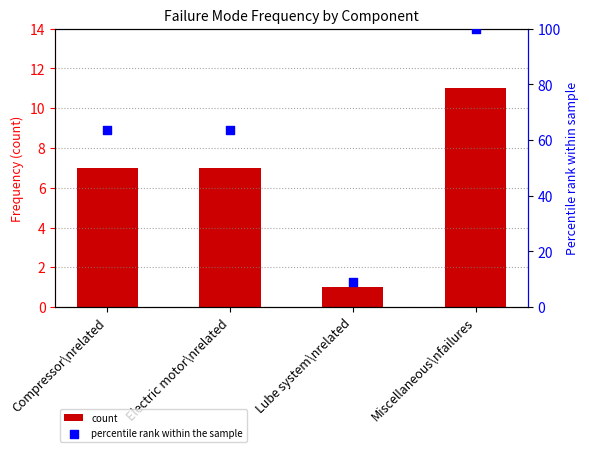

Is the value of percentile rank within the sample at Miscellaneous\nfailures greater than the value of count at Lube system\nrelated?

Yes